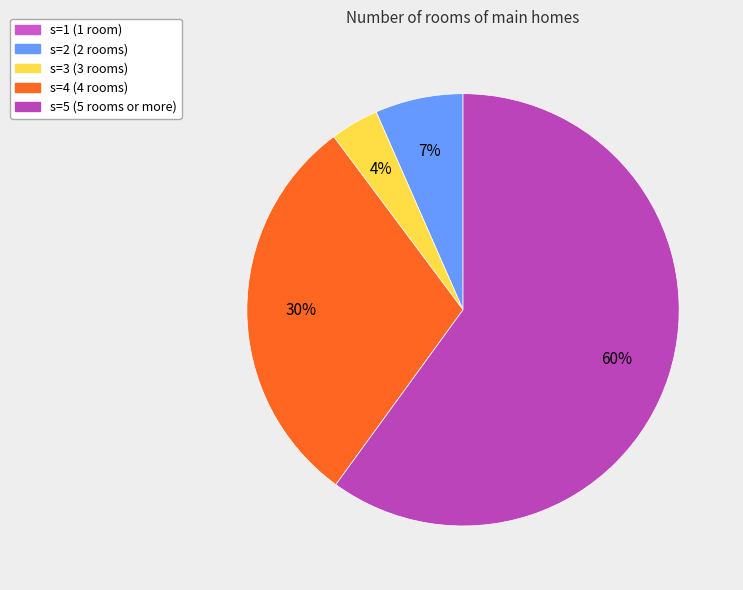

Is there a majority slice in this chart?

Yes